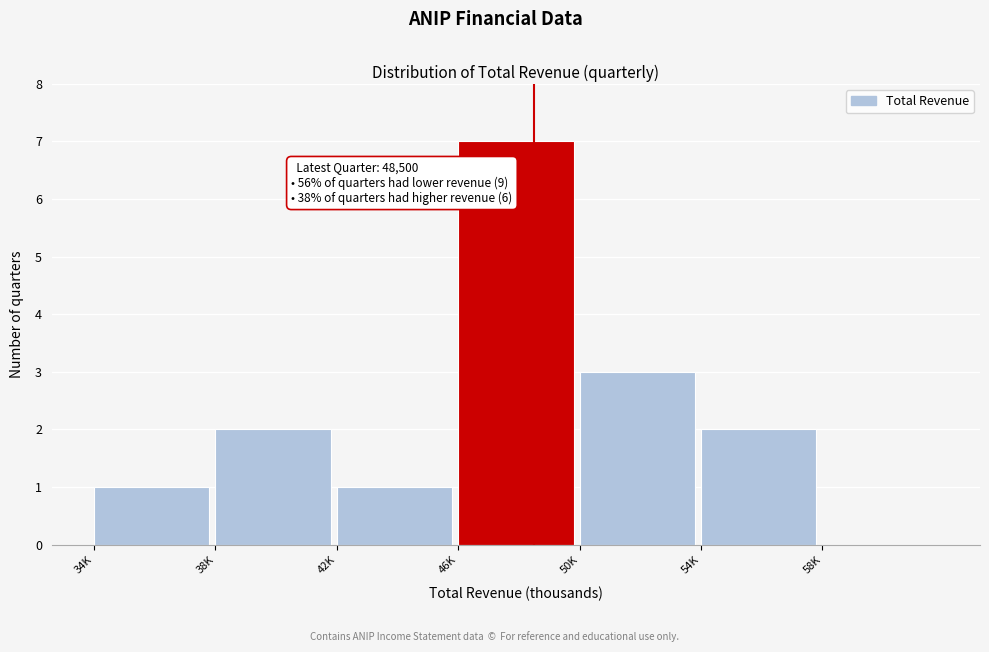

Reading right to left, transcribe all the data shown in this chart.

58K=0	54K=2	50K=3	46K=7	42K=1	38K=2	34K=1